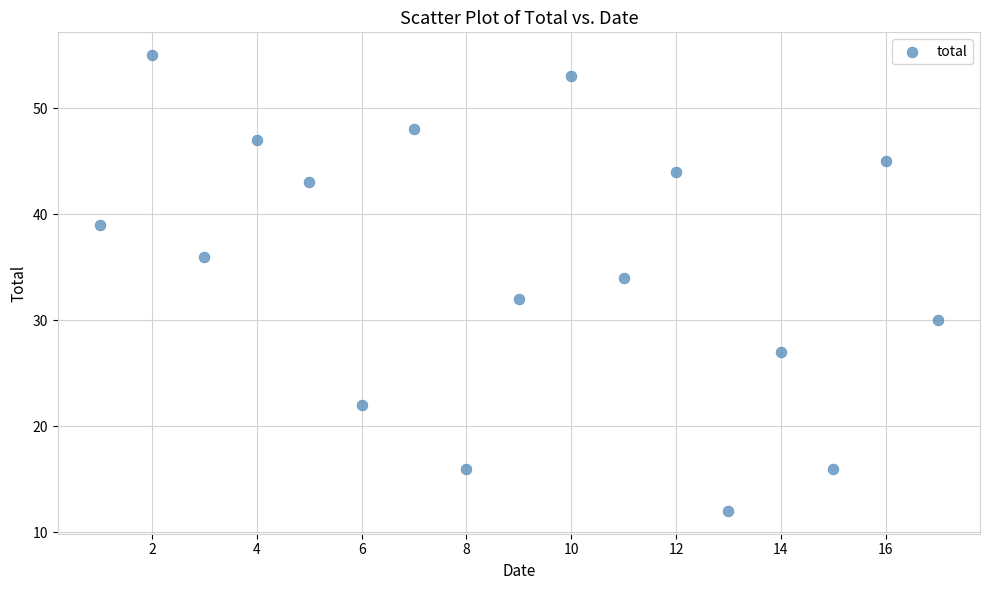

What is the range of Y values (max minus min)?

43